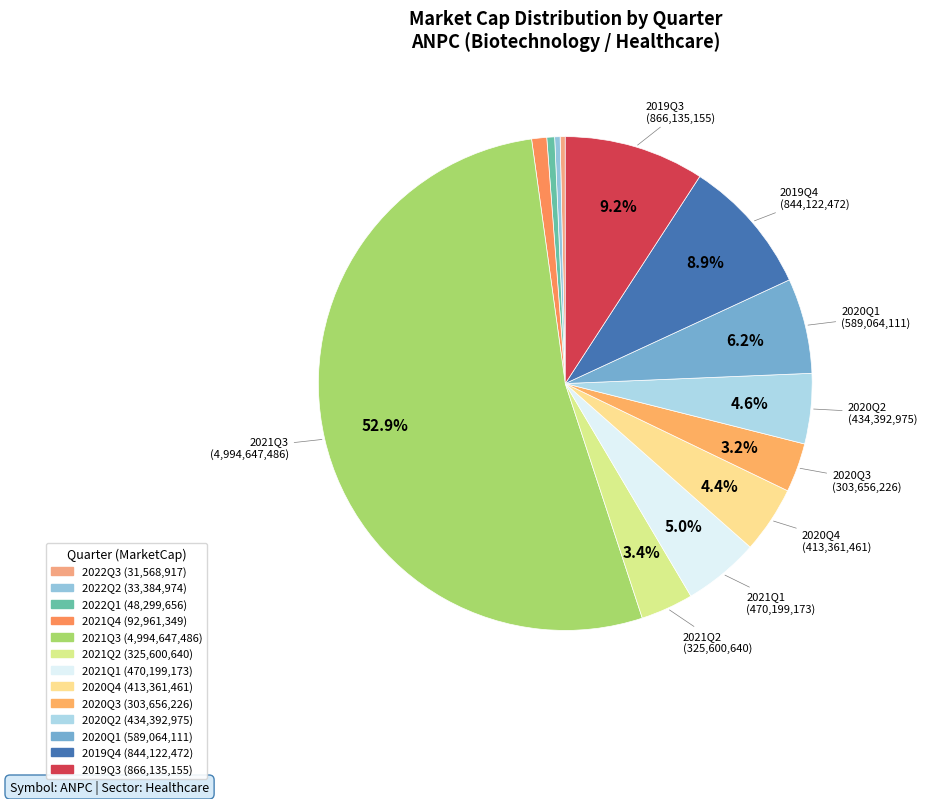

What is the smallest slice in the pie chart?

2022Q3